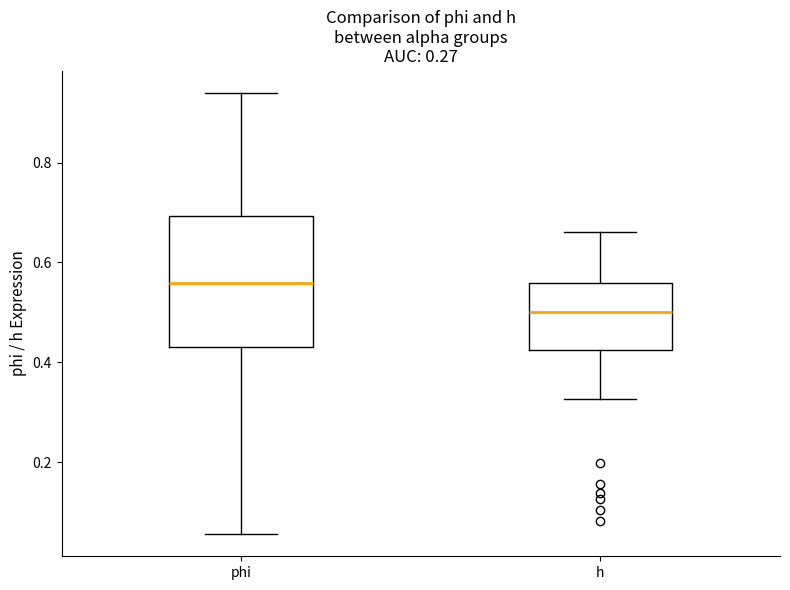

Reading left to right, read every box against the y-axis: the position of its median line, the range the box covers, and the ends of its whiskers. The values are not printed on the chart, so give them approximately, as read against the axis.

phi: median 0.56, box 0.44 to 0.70, whiskers 0.06 to 0.94
h: median 0.50, box 0.42 to 0.56, whiskers 0.32 to 0.66